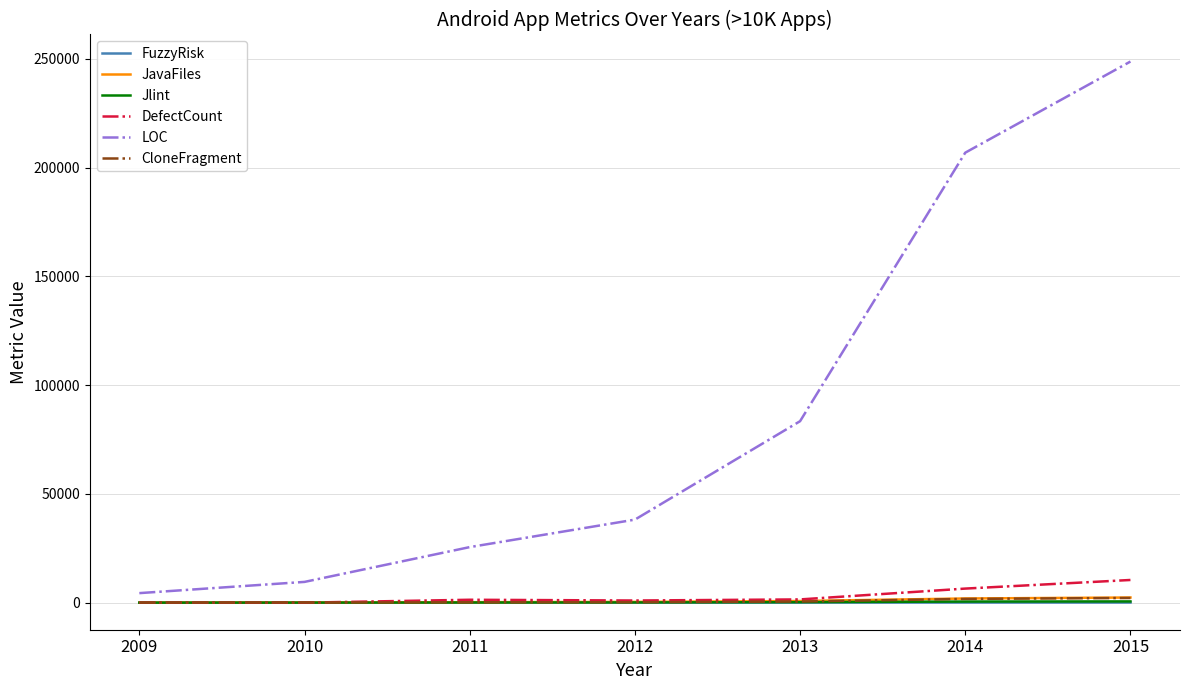

What is the difference between the highest and lowest values at 2011?

25505.4